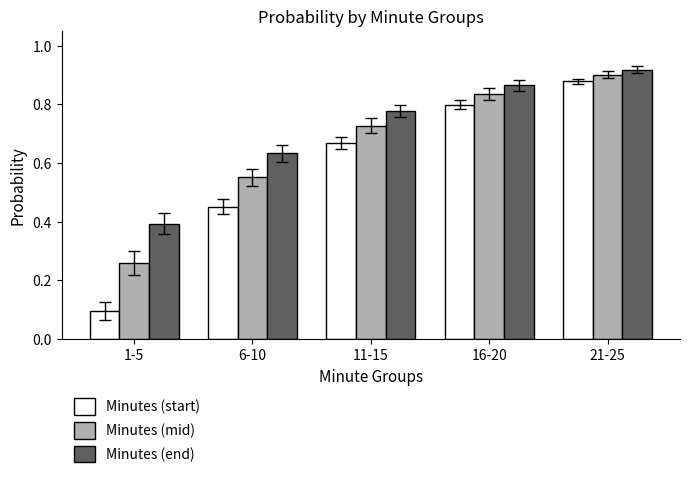

List the series in order of their peak value, highest first.

Minutes (end), Minutes (mid), Minutes (start)